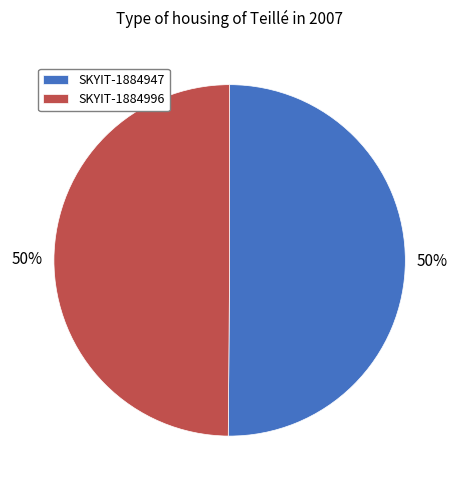

Count the number of slices in the pie.

2